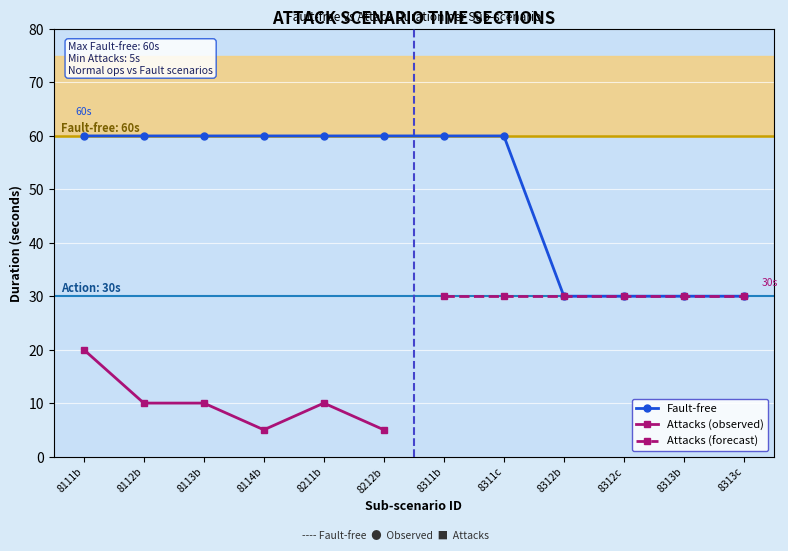

Between 8311c and 8212b, which is larger?

8311c